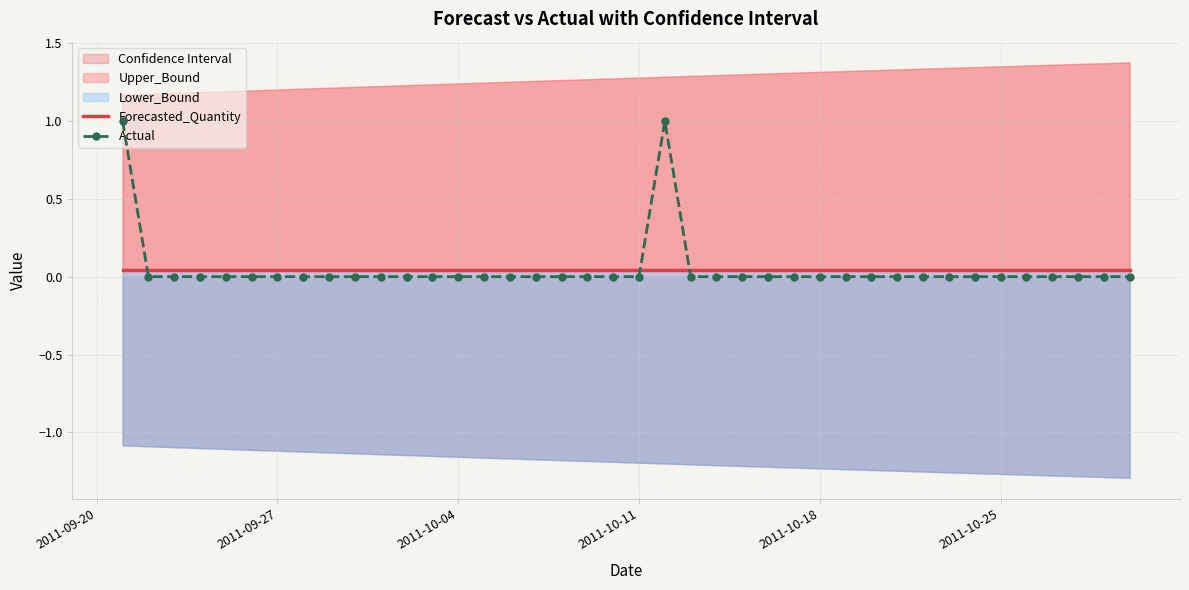

True or false: Actual has more than 2 interior local peaks.

False